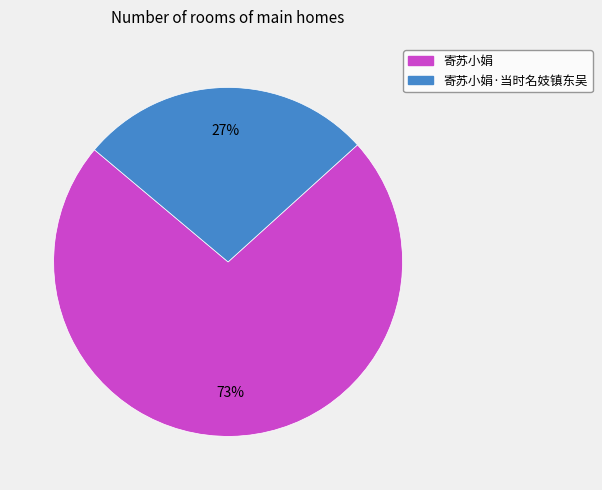

What is the ratio of the value at 寄苏小娟 to the value at 寄苏小娟·当时名妓镇东吴?

2.7